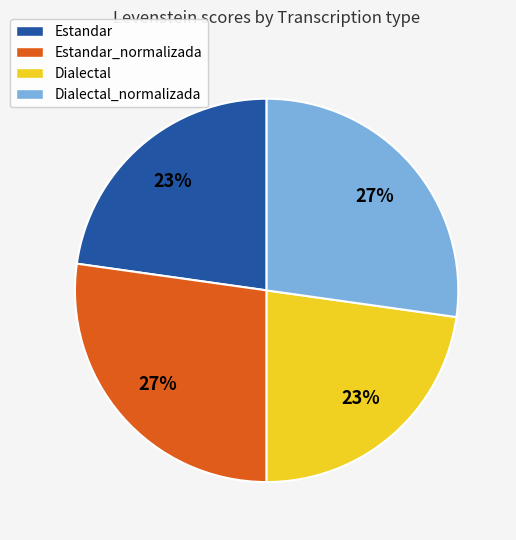

To the nearest percent, what is the average slice percentage?

25%